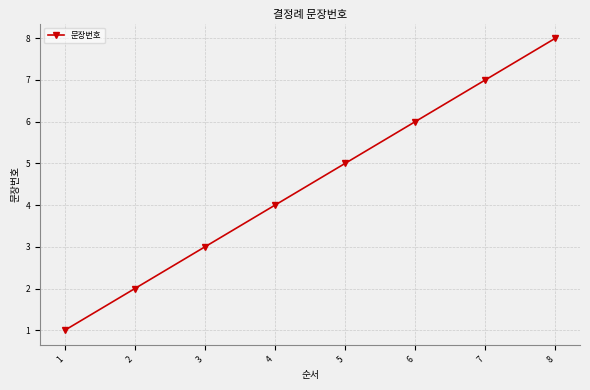

What is the value of the 7th point from the left?

7